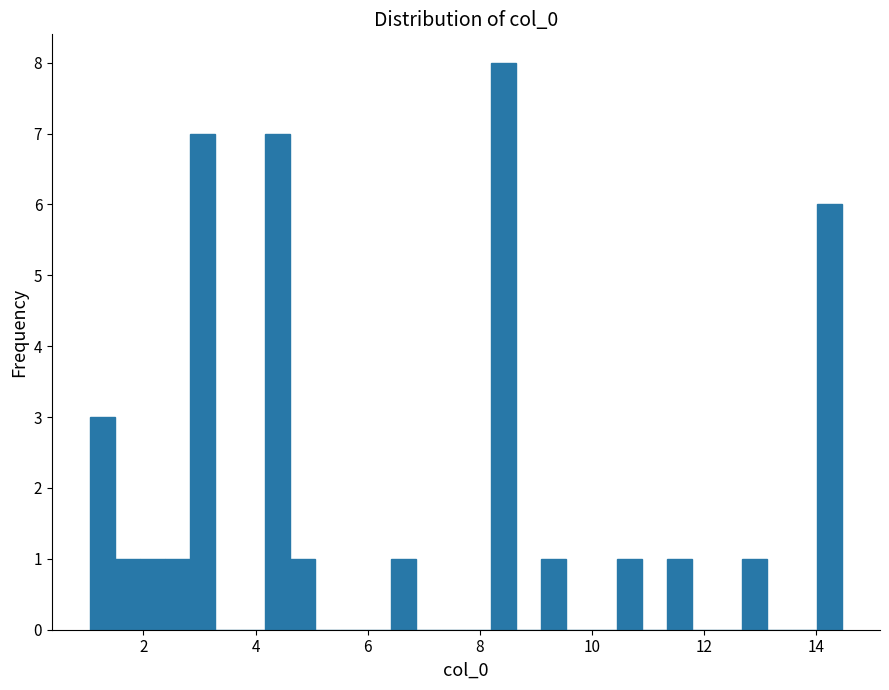

Read against the x-axis, roughly where is the centre of the tallest bar?

8.4